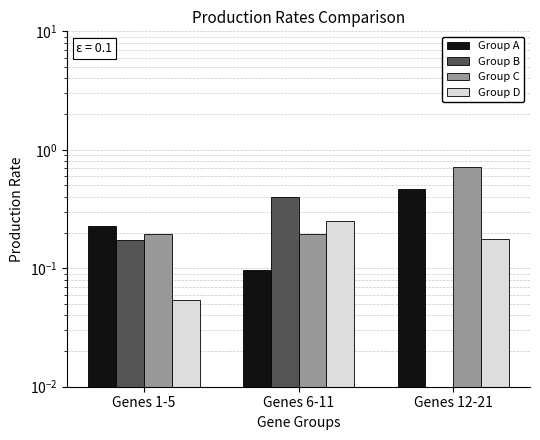

Rank the series by their maximum value, from highest to lowest.

Group C, Group A, Group B, Group D